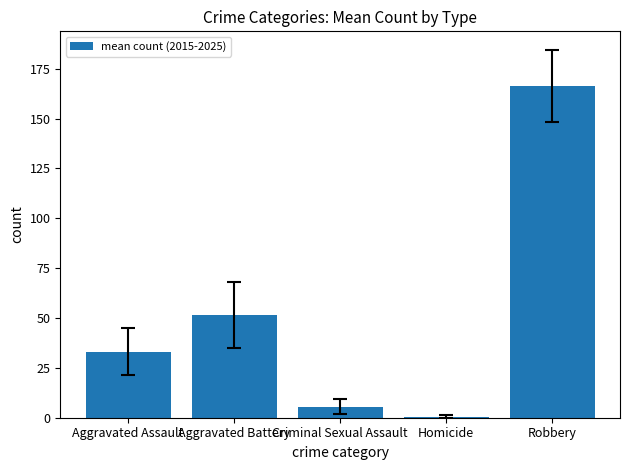

At which label does the data first exceed 33?

Aggravated Assault